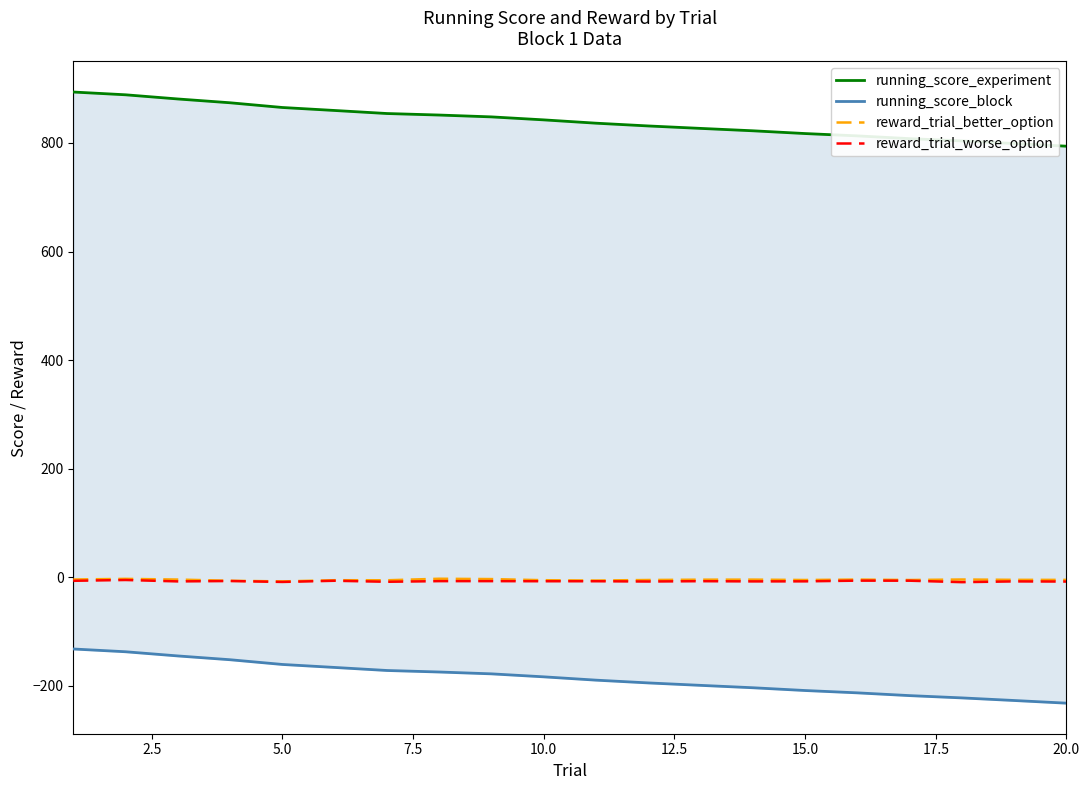

Rank the series by their maximum value, from highest to lowest.

running_score_experiment, reward_trial_better_option, reward_trial_worse_option, running_score_block